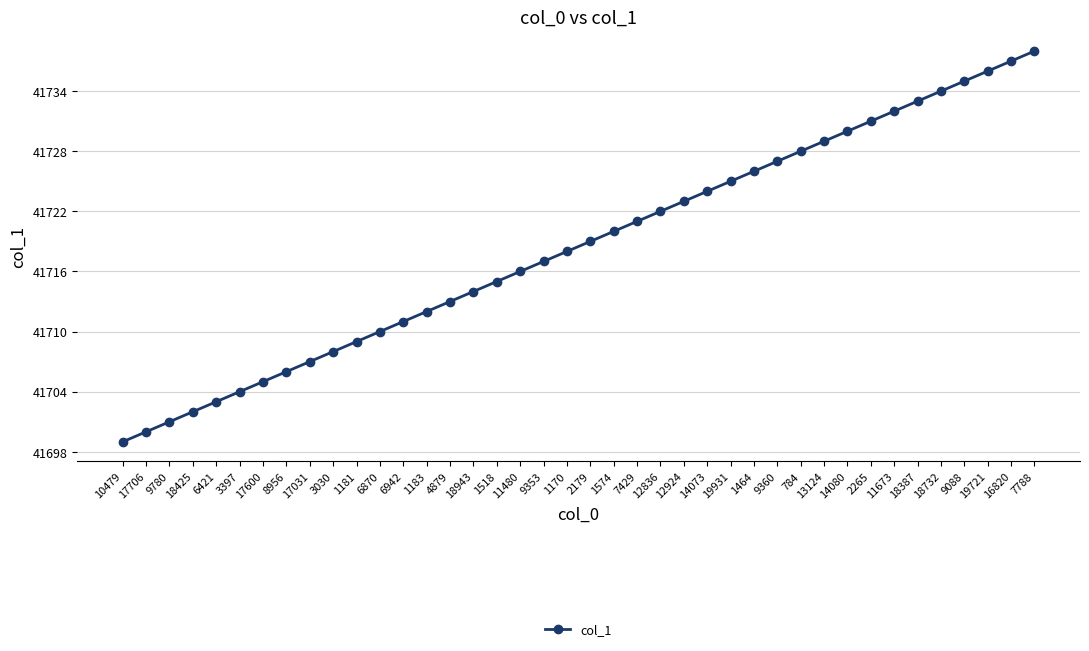

Reading left to right, transcribe all the data shown in this chart.

10479=41699	17706=41700	9780=41701	18425=41702	6421=41703	3397=41704	17600=41705	8956=41706	17031=41707	3030=41708	1181=41709	6870=41710	6942=41711	1183=41712	4879=41713	18943=41714	1518=41715	11480=41716	9353=41717	1170=41718	2179=41719	1574=41720	7429=41721	12836=41722	12924=41723	14073=41724	19931=41725	1464=41726	9360=41727	784=41728	13124=41729	14080=41730	2265=41731	11673=41732	18387=41733	18732=41734	9088=41735	19721=41736	16820=41737	7788=41738